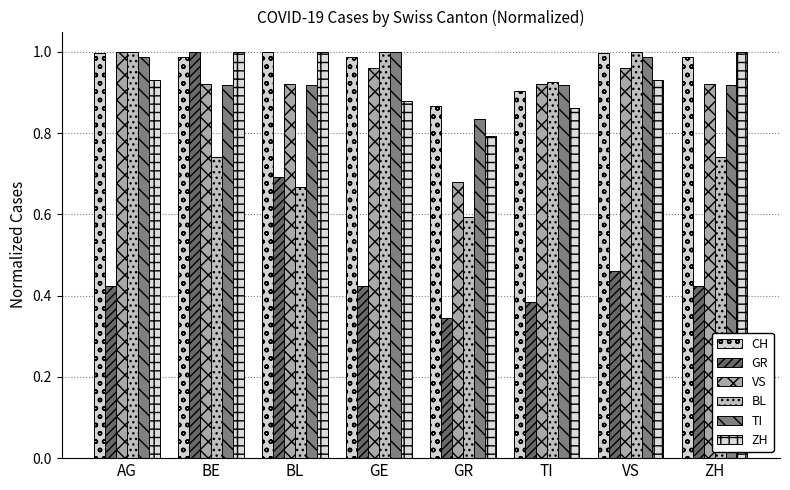

True or false: GR has a value of 0.7 at GE.

False